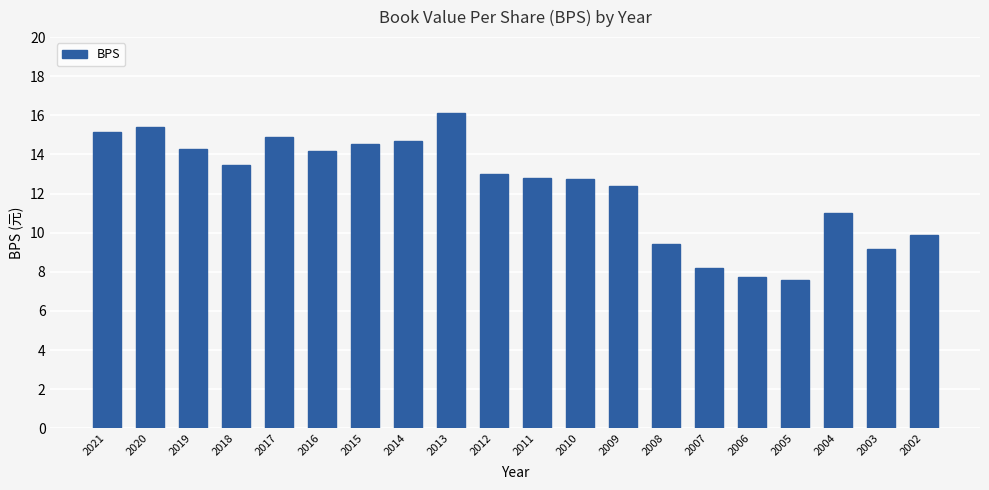

Which category has the highest value across all series?

2013